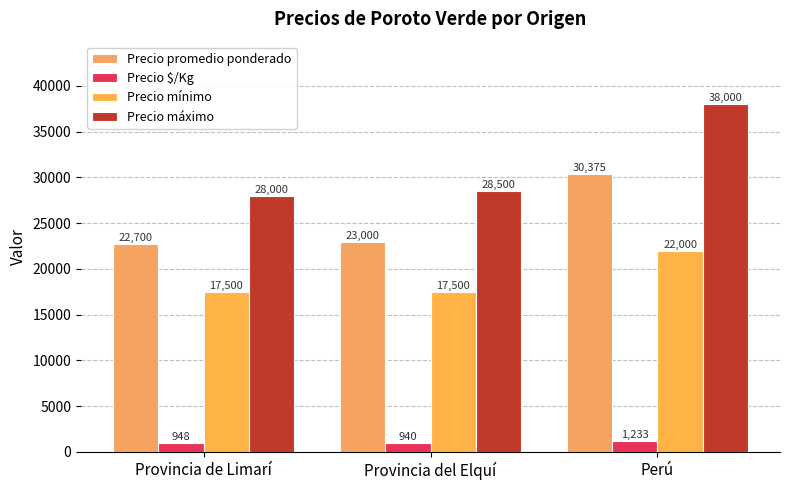

At which category is the sum across all series the highest?

Perú